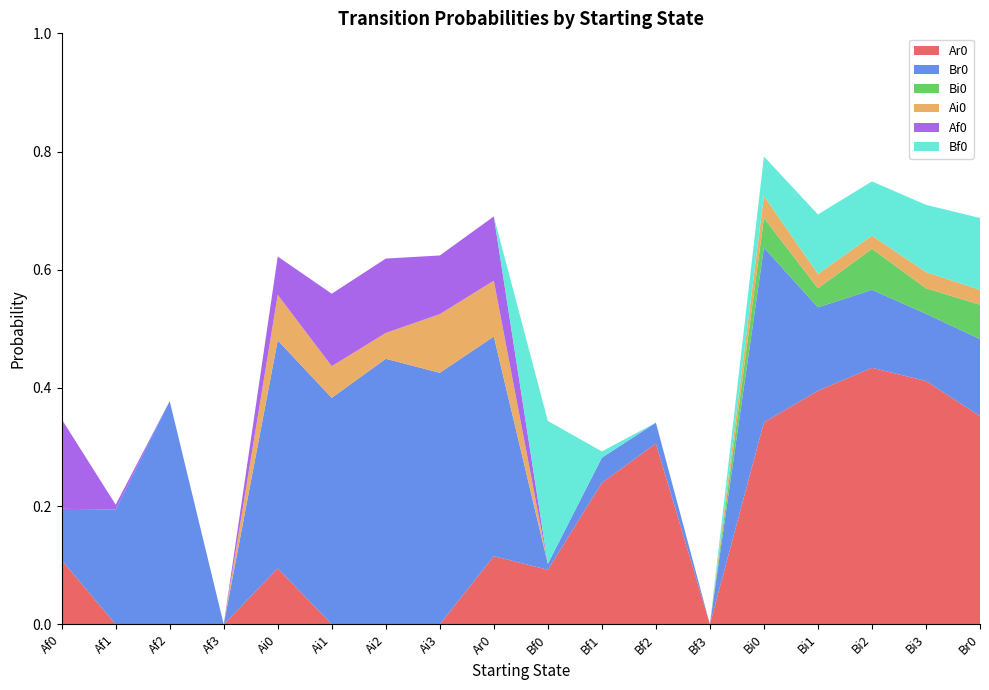

Reading left to right, extract all data points from this chart.

Ar0: Af0=0.1	Af1=0.0	Af2=0.0	Af3=0.0	Ai0=0.1	Ai1=0.0	Ai2=0.0	Ai3=0.0	Ar0=0.1	Bf0=0.1	Bf1=0.2	Bf2=0.3	Bf3=0.0	Bi0=0.3	Bi1=0.4	Bi2=0.4	Bi3=0.4	Br0=0.4
Br0: Af0=0.1	Af1=0.2	Af2=0.4	Af3=0.0	Ai0=0.4	Ai1=0.4	Ai2=0.4	Ai3=0.4	Ar0=0.4	Bf0=0.0	Bf1=0.0	Bf2=0.0	Bf3=0.0	Bi0=0.3	Bi1=0.1	Bi2=0.1	Bi3=0.1	Br0=0.1
Bi0: Af0=0.0	Af1=0.0	Af2=0.0	Af3=0.0	Ai0=0.0	Ai1=0.0	Ai2=0.0	Ai3=0.0	Ar0=0.0	Bf0=0.0	Bf1=0.0	Bf2=0.0	Bf3=0.0	Bi0=0.1	Bi1=0.0	Bi2=0.1	Bi3=0.0	Br0=0.1
Ai0: Af0=0.0	Af1=0.0	Af2=0.0	Af3=0.0	Ai0=0.1	Ai1=0.1	Ai2=0.0	Ai3=0.1	Ar0=0.1	Bf0=0.0	Bf1=0.0	Bf2=0.0	Bf3=0.0	Bi0=0.0	Bi1=0.0	Bi2=0.0	Bi3=0.0	Br0=0.0
Af0: Af0=0.2	Af1=0.0	Af2=0.0	Af3=0.0	Ai0=0.1	Ai1=0.1	Ai2=0.1	Ai3=0.1	Ar0=0.1	Bf0=0.0	Bf1=0.0	Bf2=0.0	Bf3=0.0	Bi0=0.0	Bi1=0.0	Bi2=0.0	Bi3=0.0	Br0=0.0
Bf0: Af0=0.0	Af1=0.0	Af2=0.0	Af3=0.0	Ai0=0.0	Ai1=0.0	Ai2=0.0	Ai3=0.0	Ar0=0.0	Bf0=0.2	Bf1=0.0	Bf2=0.0	Bf3=0.0	Bi0=0.1	Bi1=0.1	Bi2=0.1	Bi3=0.1	Br0=0.1